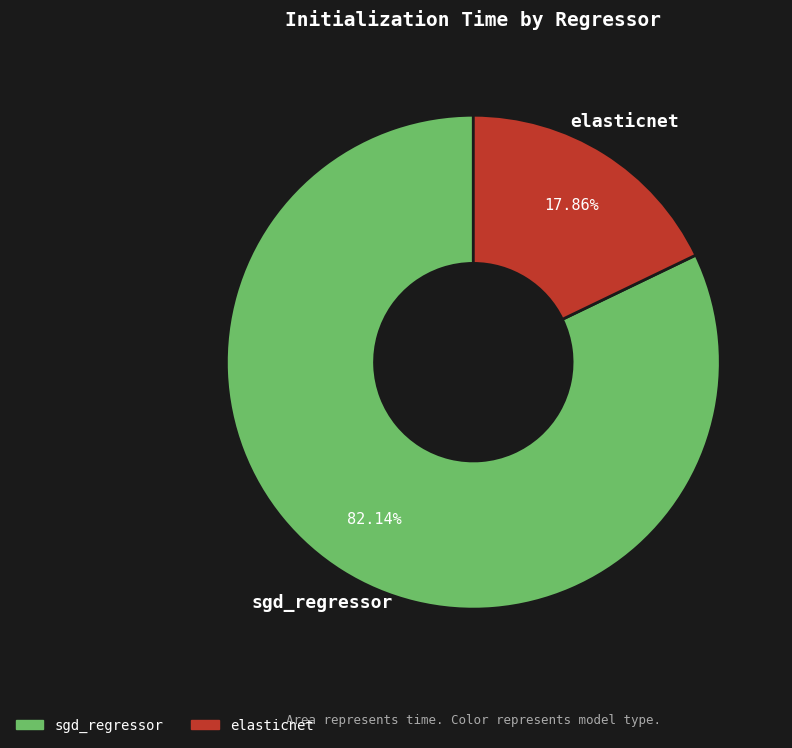

How many slices are in this pie chart?

2